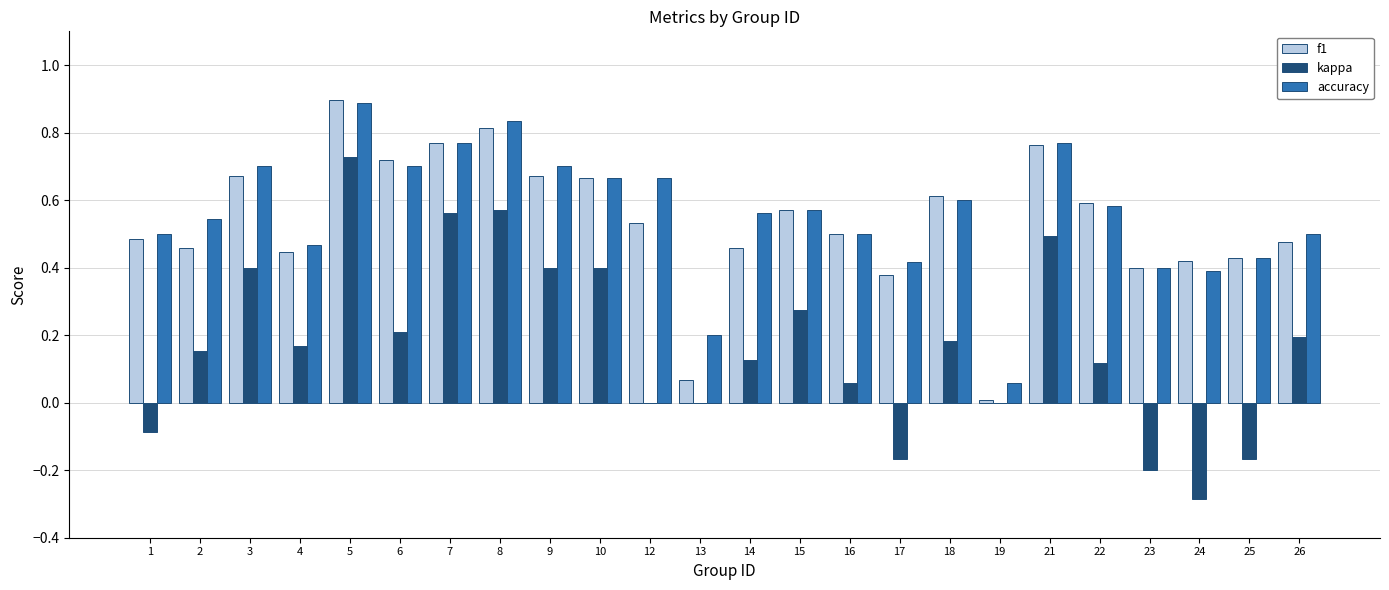

What is the sum of all kappa values?

4.1